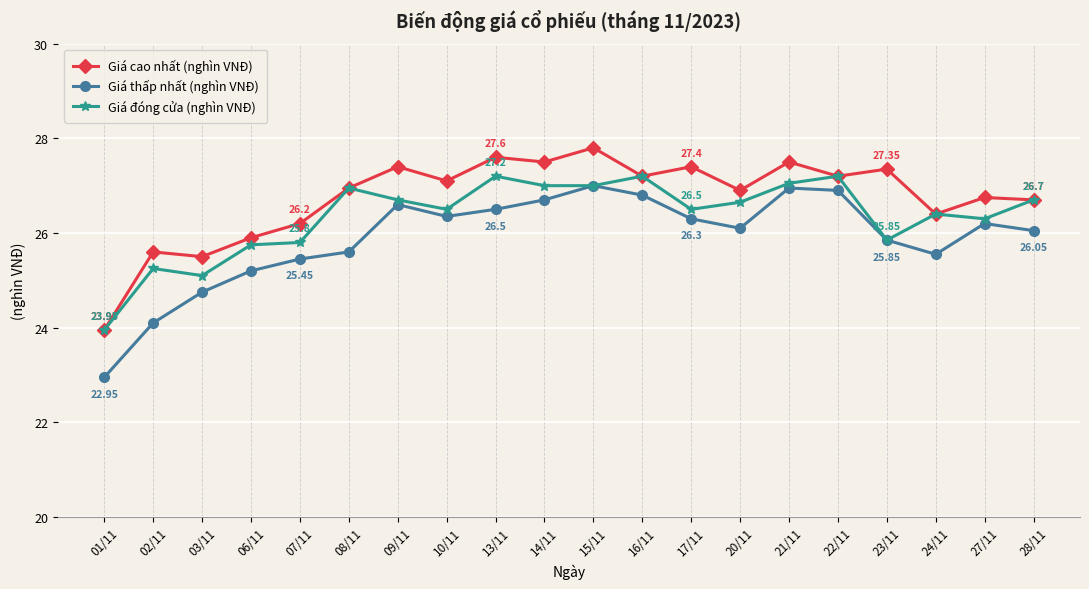

Is it true that Giá thấp nhất (nghìn VNĐ) equals 42.1 at 08/11?

False